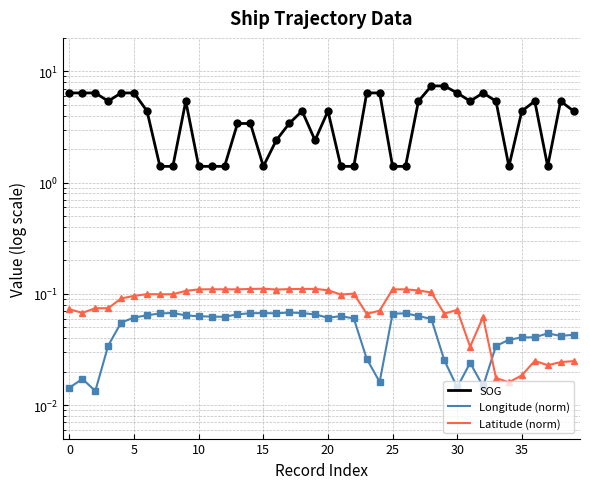

Is the value of Latitude (norm) at −5 greater than the value of SOG at 25?

No